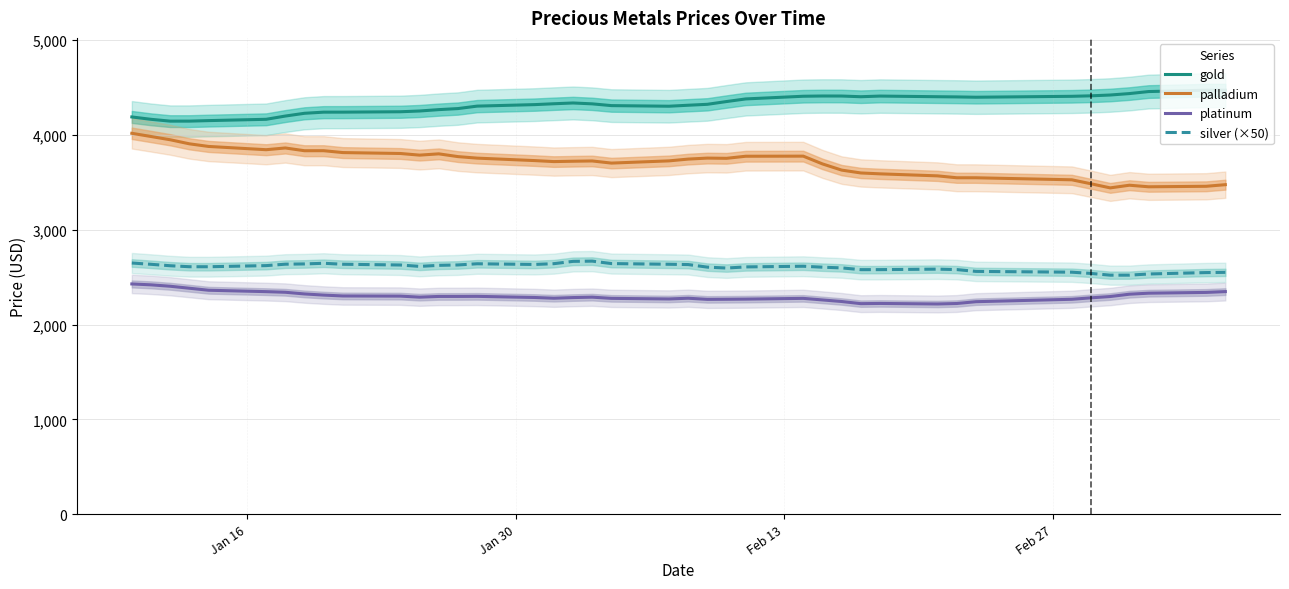

True or false: platinum and palladium cross at least once.

False